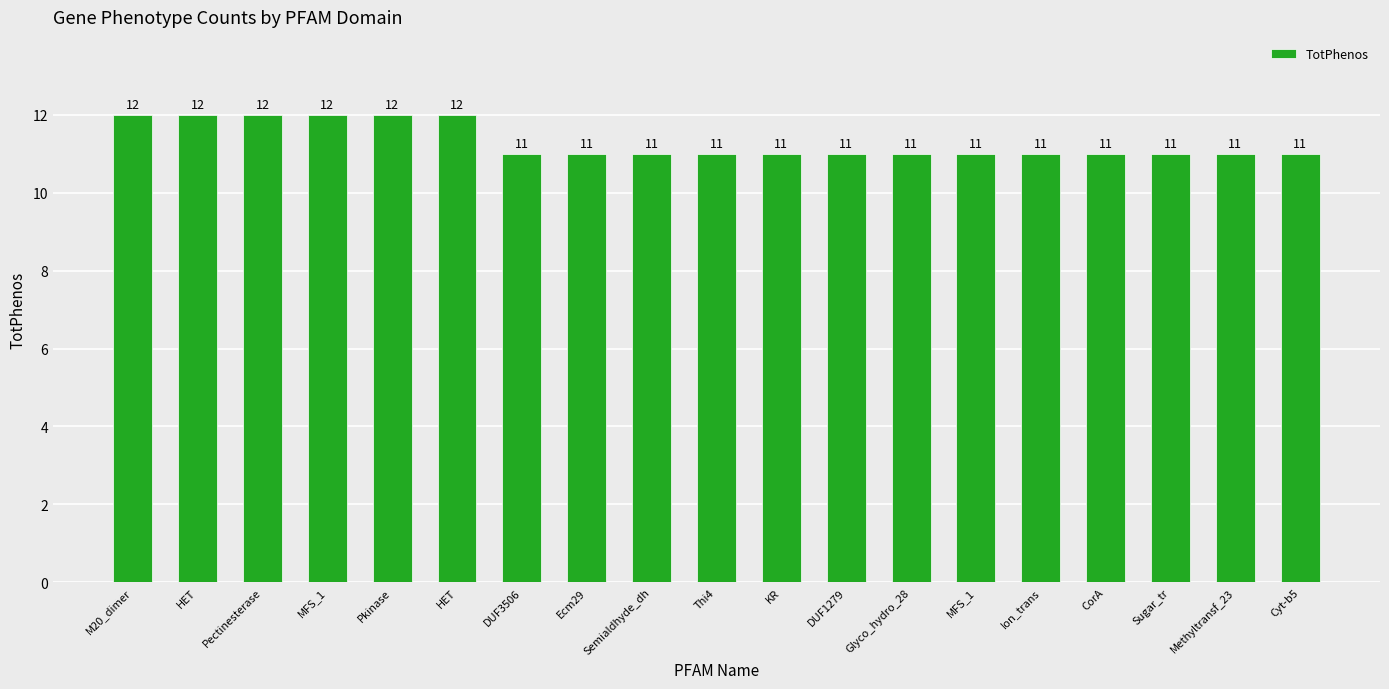

How many bars are there in total?

19